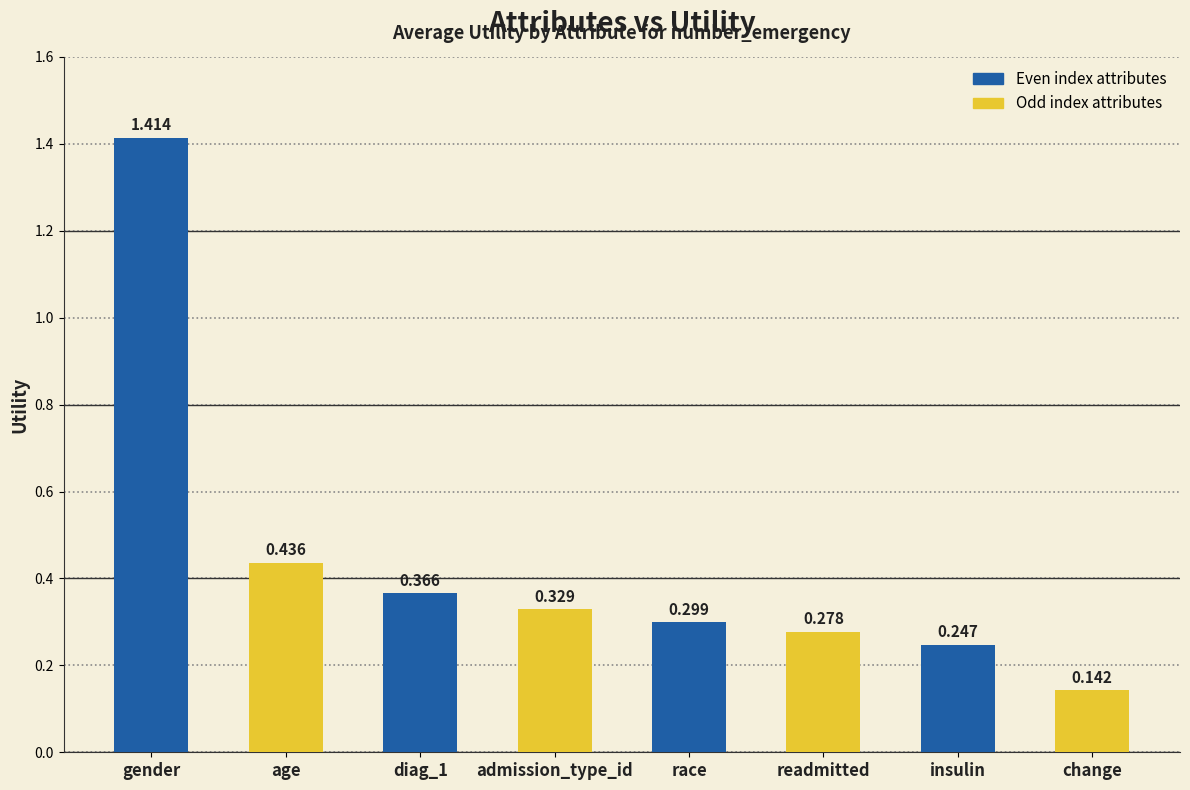

Rank the categories by value from highest to lowest.

gender, age, diag_1, admission_type_id, race, readmitted, insulin, change